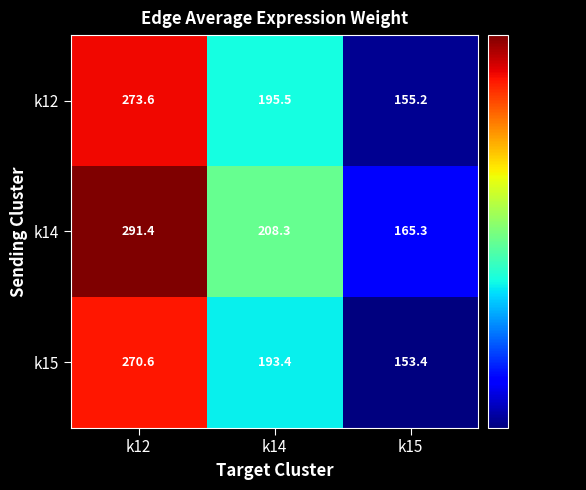

What is the highest value of the k14 series?

291.4